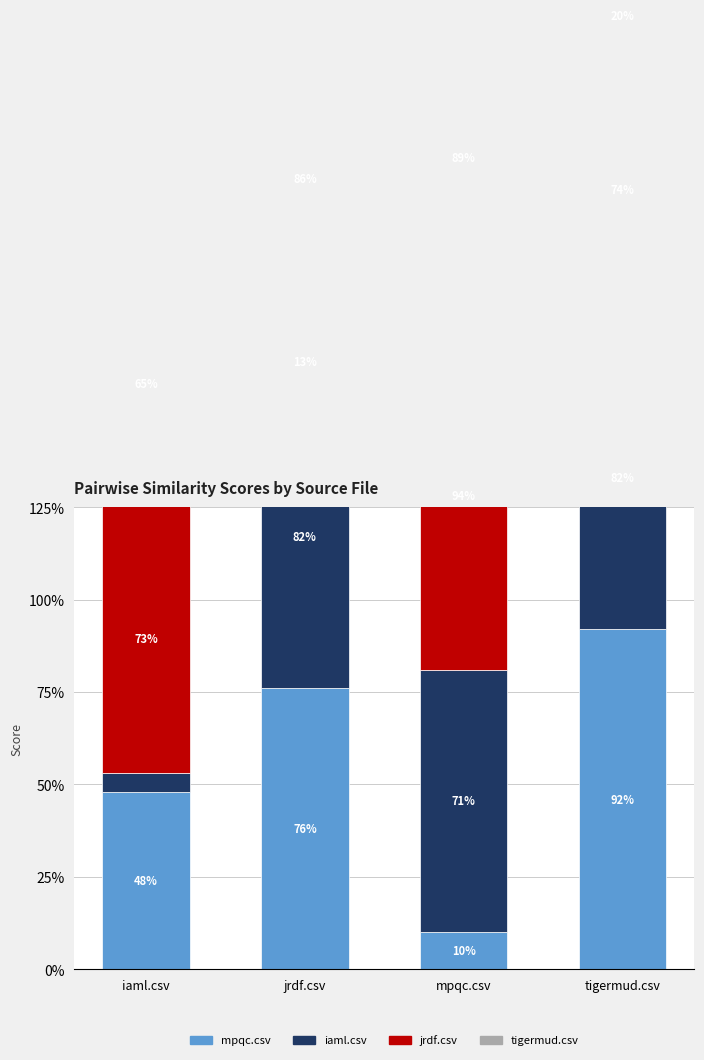

Reading left to right, transcribe all the data shown in this chart.

mpqc.csv: 0.5	0.8	0.1	0.9
iaml.csv: 0.1	0.8	0.7	0.8
jrdf.csv: 0.7	0.1	0.9	0.7
tigermud.csv: 0.7	0.9	0.9	0.2